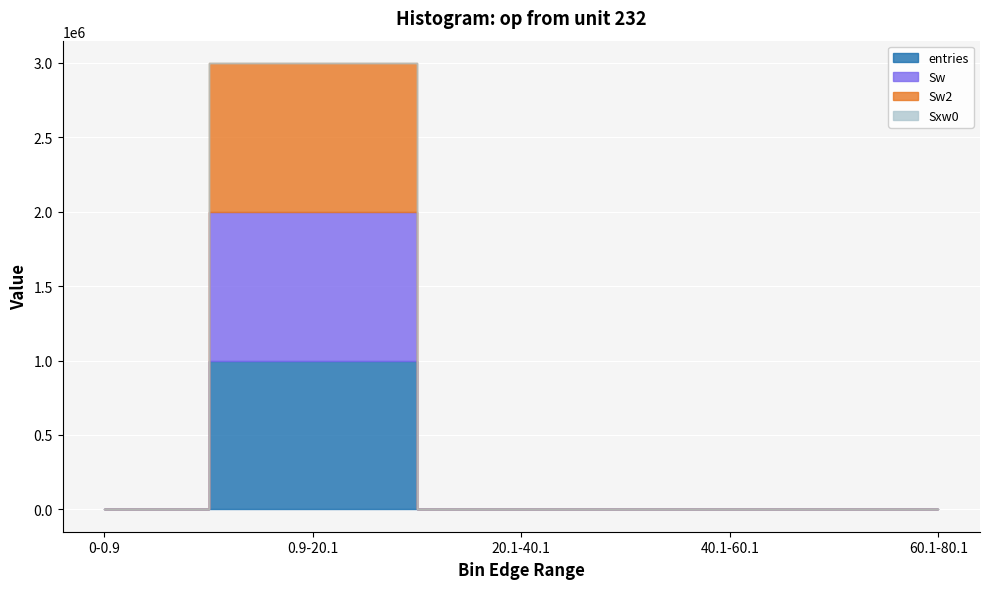

What is the label of the 2nd point from the right?

40.1-60.1